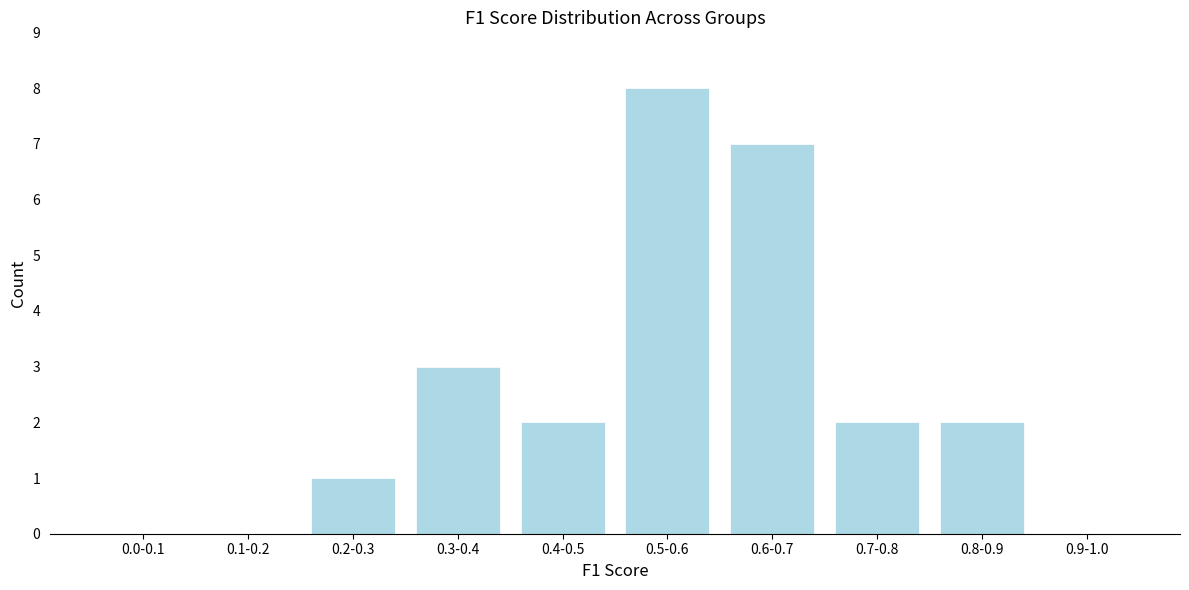

Reading left to right, list all the values displayed in this chart.

0.0-0.1=0	0.1-0.2=0	0.2-0.3=1	0.3-0.4=3	0.4-0.5=2	0.5-0.6=8	0.6-0.7=7	0.7-0.8=2	0.8-0.9=2	0.9-1.0=0